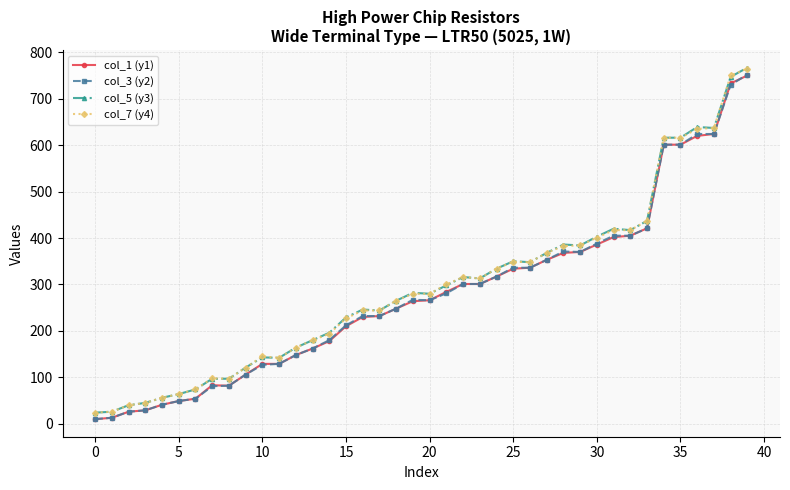

Which series has the widest spread of values?

col_5 (y3)